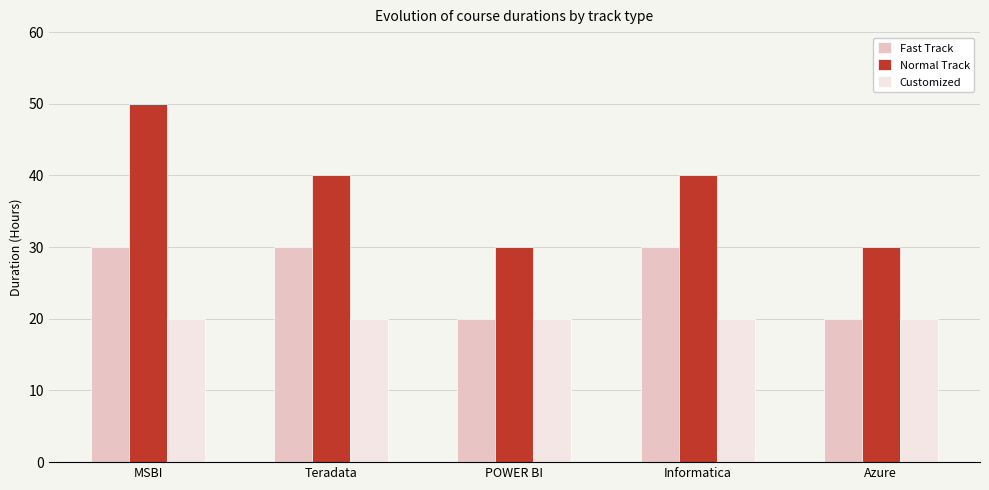

How many Fast Track values are between 20 and 30?

5